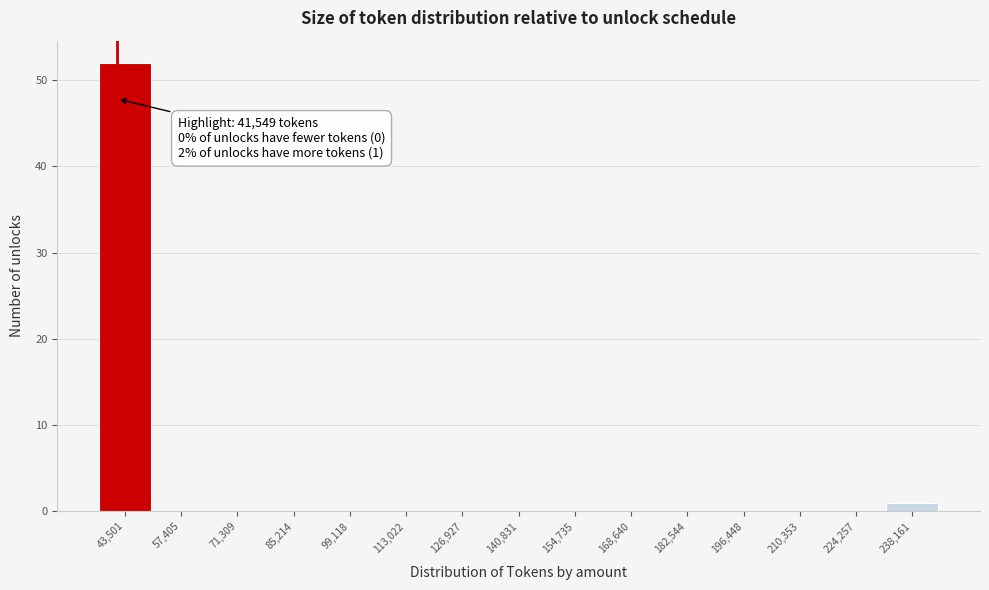

Which range on the x-axis has the tallest bar?

36000 to 50000